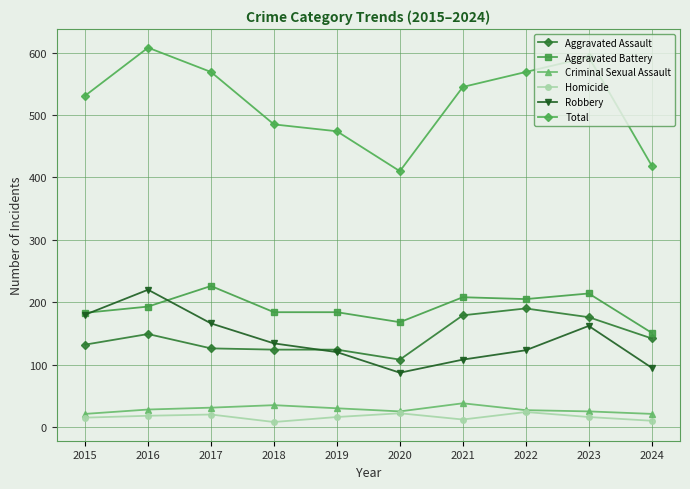

Which series changed the most between 2018 and 2021?

Total